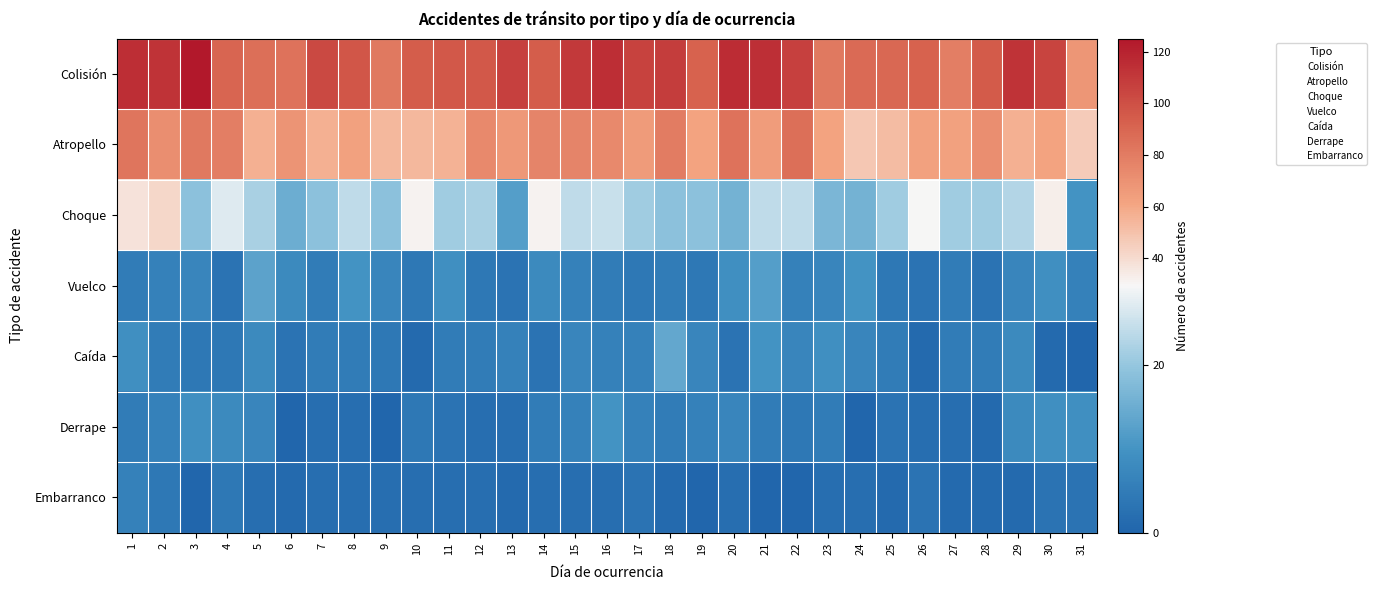

Which has a higher value, 8 or 5?

8